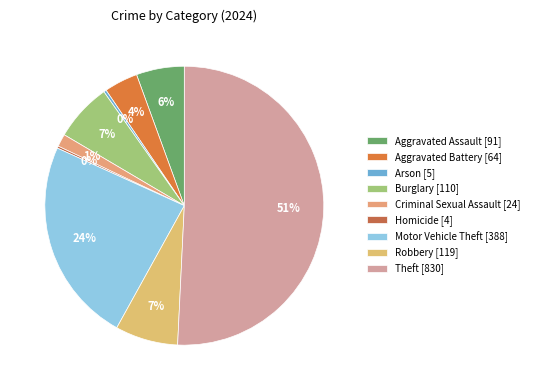

How many segments does this pie chart have?

9